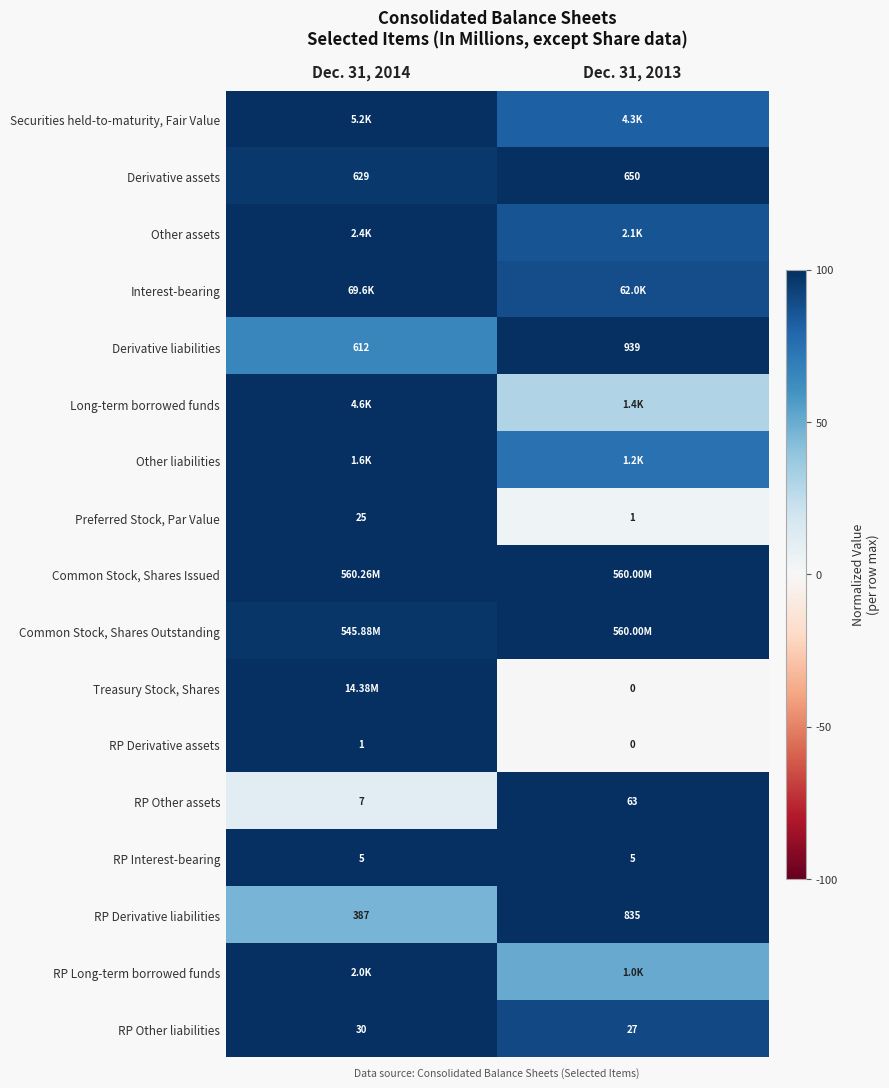

Is the value of Derivative assets at Dec. 31, 2013 greater than the value of RP Derivative assets at Dec. 31, 2013?

Yes